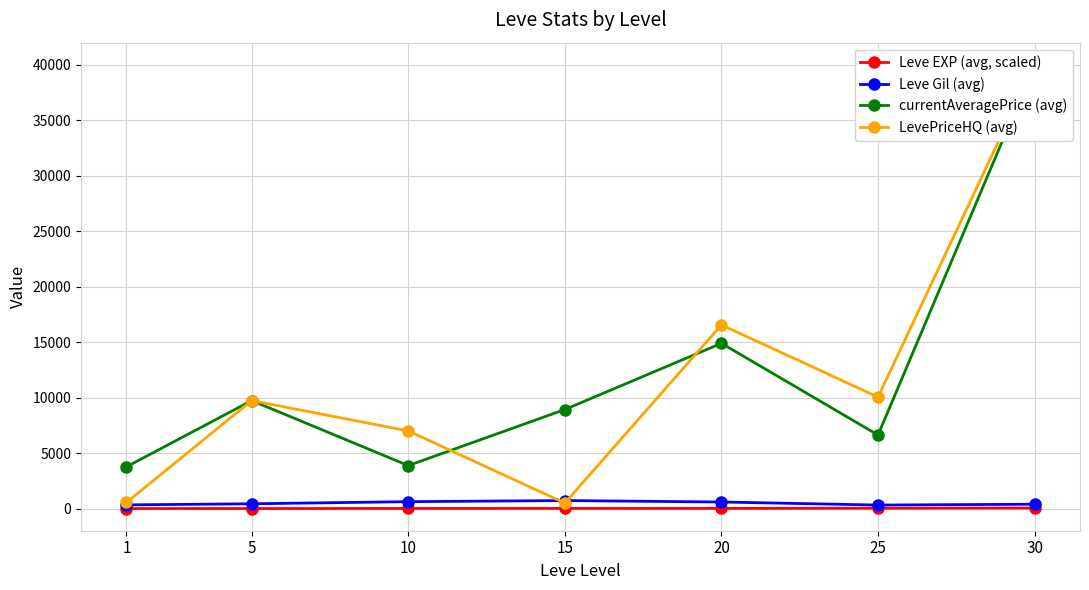

Which series has the largest range (max minus min)?

LevePriceHQ (avg)